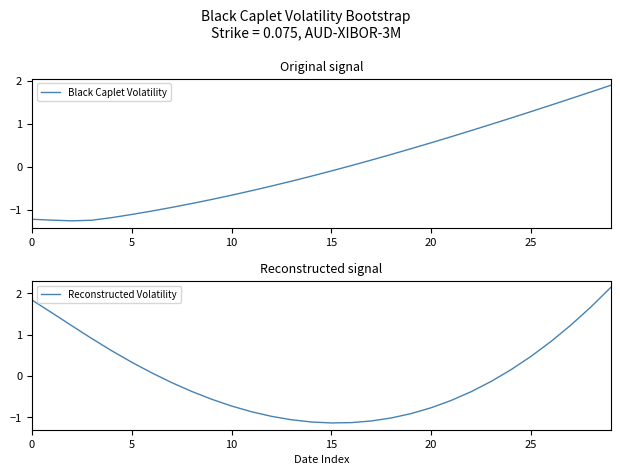

The Reconstructed Volatility series shows -0.7 at 10. True or false?

True